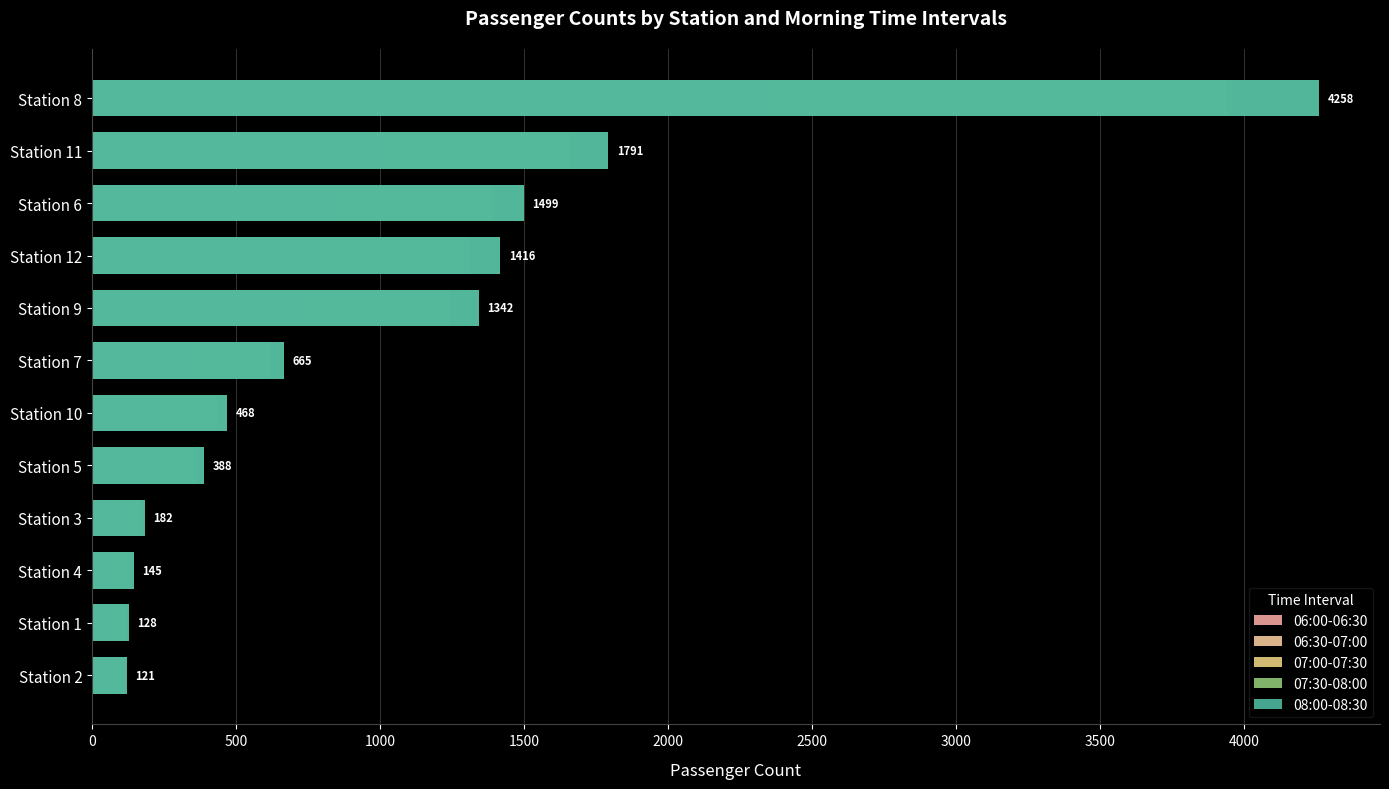

How many categories are shown in the chart?

12